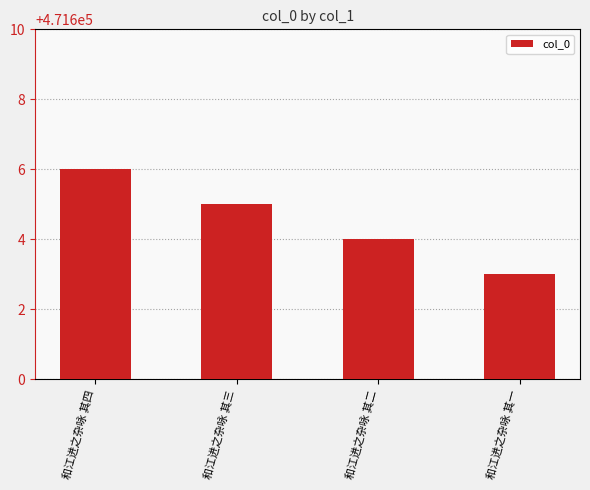

Reading left to right, what are all the values shown in this chart?

和江进之杂咏 其四=471606	和江进之杂咏 其三=471605	和江进之杂咏 其二=471604	和江进之杂咏 其一=471603